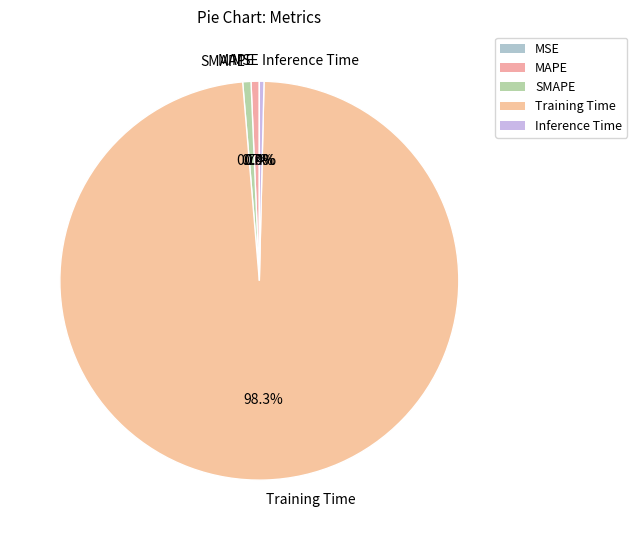

What is the largest slice in the pie chart?

Training Time